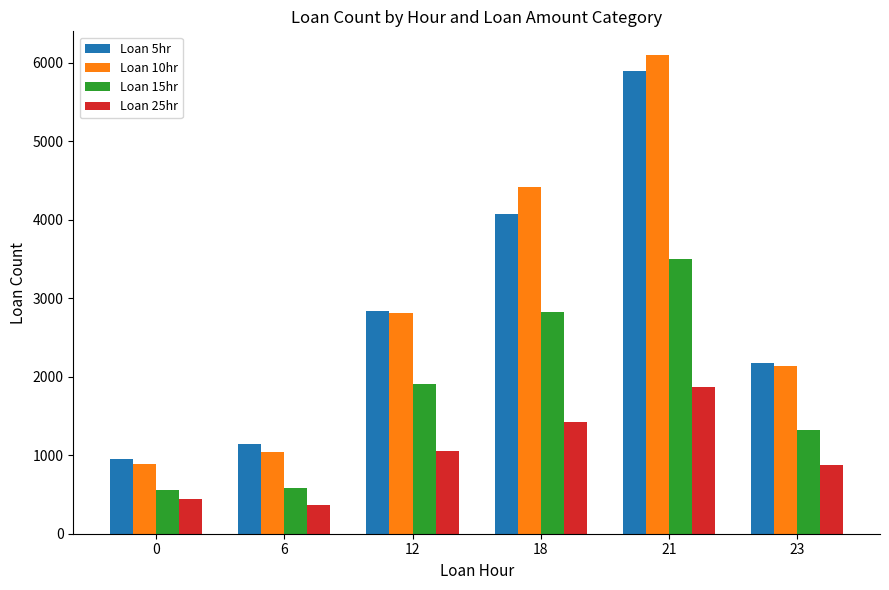

What is the sum of the Loan 10hr values at 18 and 23?

6553